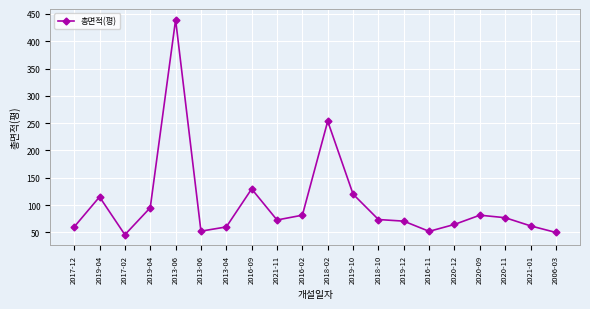

How many series are shown in this chart?

1